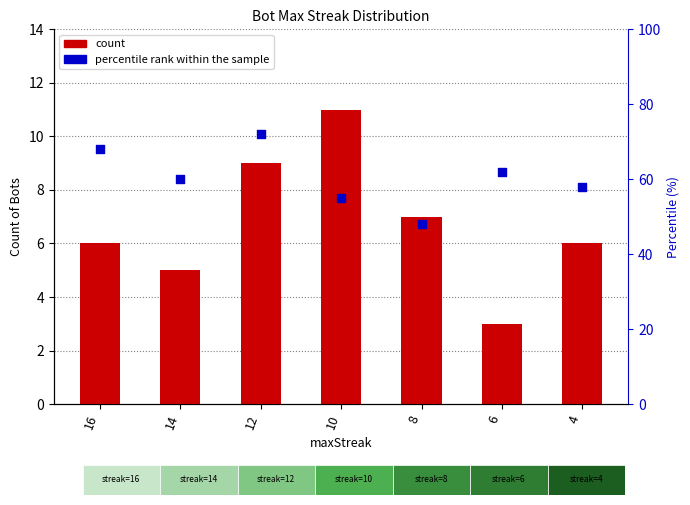

What are all the series names shown in the legend?

count, percentile rank within the sample